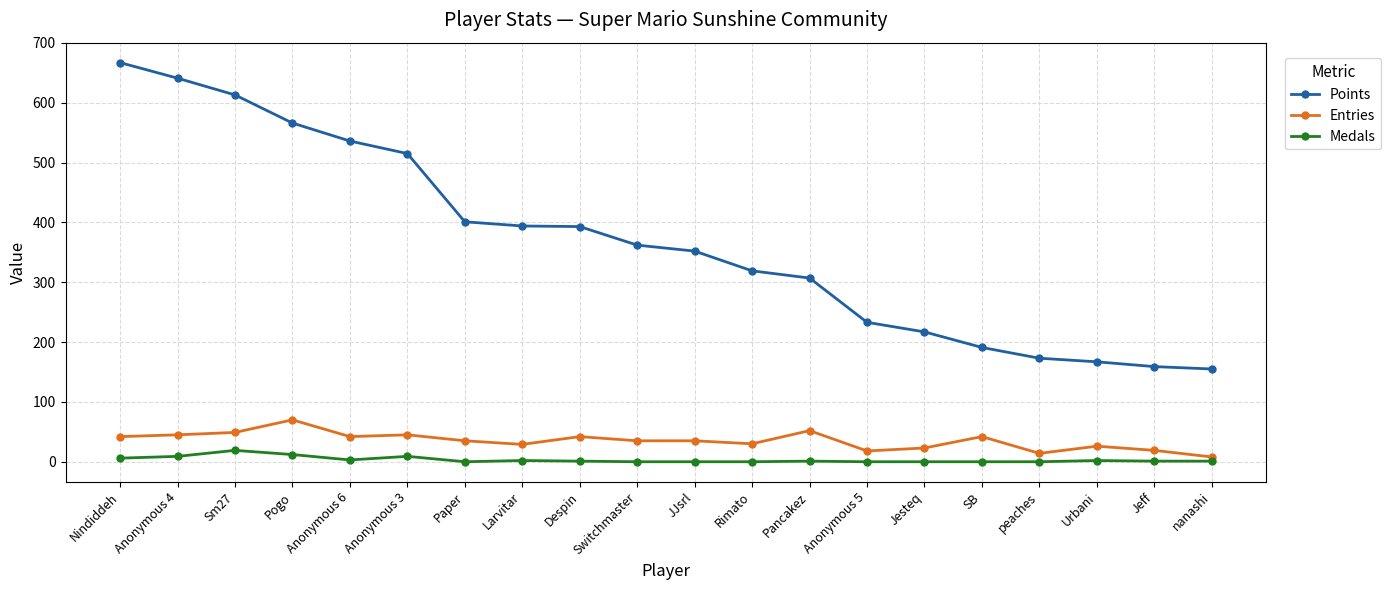

What is the total value across all series at peaches?

187